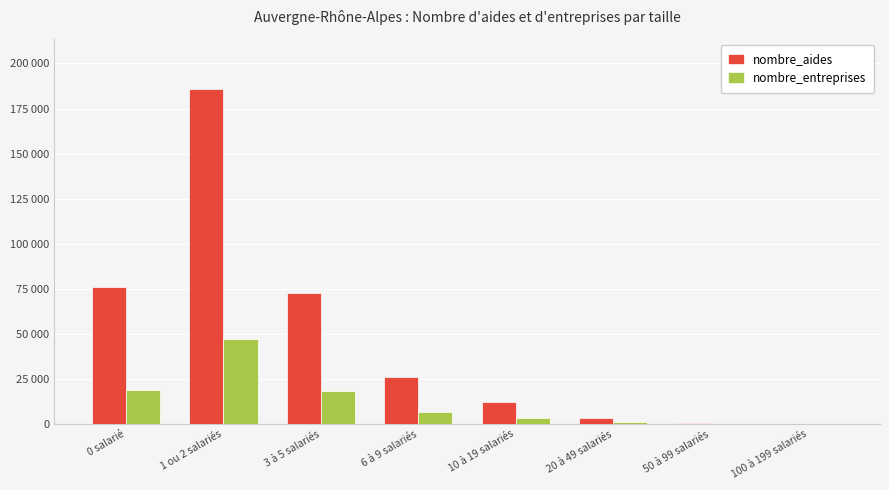

What is the spread (max minus min) of values at 100 à 199 salariés?

48